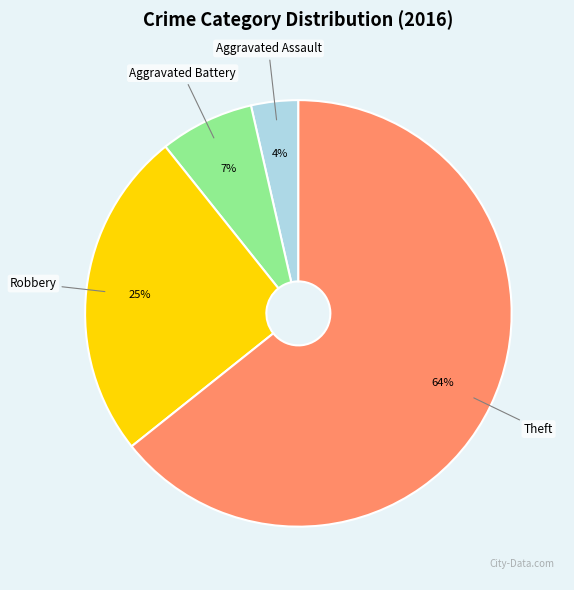

Which category has the biggest portion of the pie?

Theft